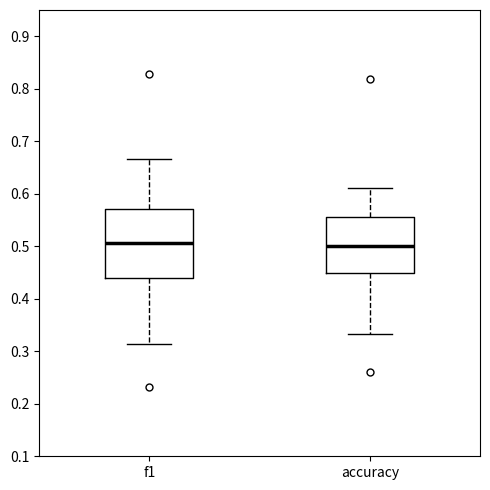

Comparing the boxes themselves (not the whiskers), which one is the tallest?

f1